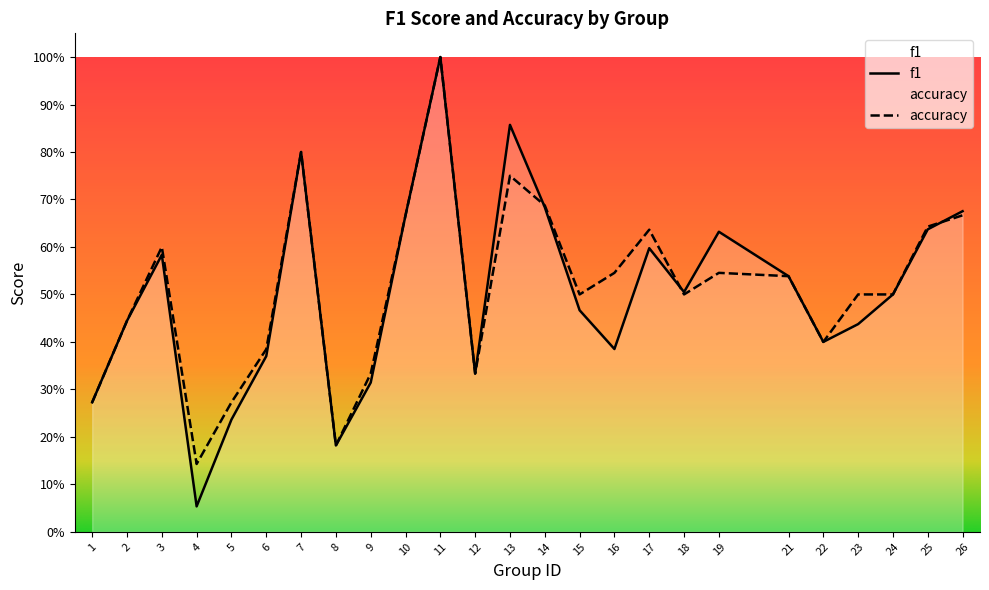

What is the difference between the f1 values at 7 and 14?

0.1